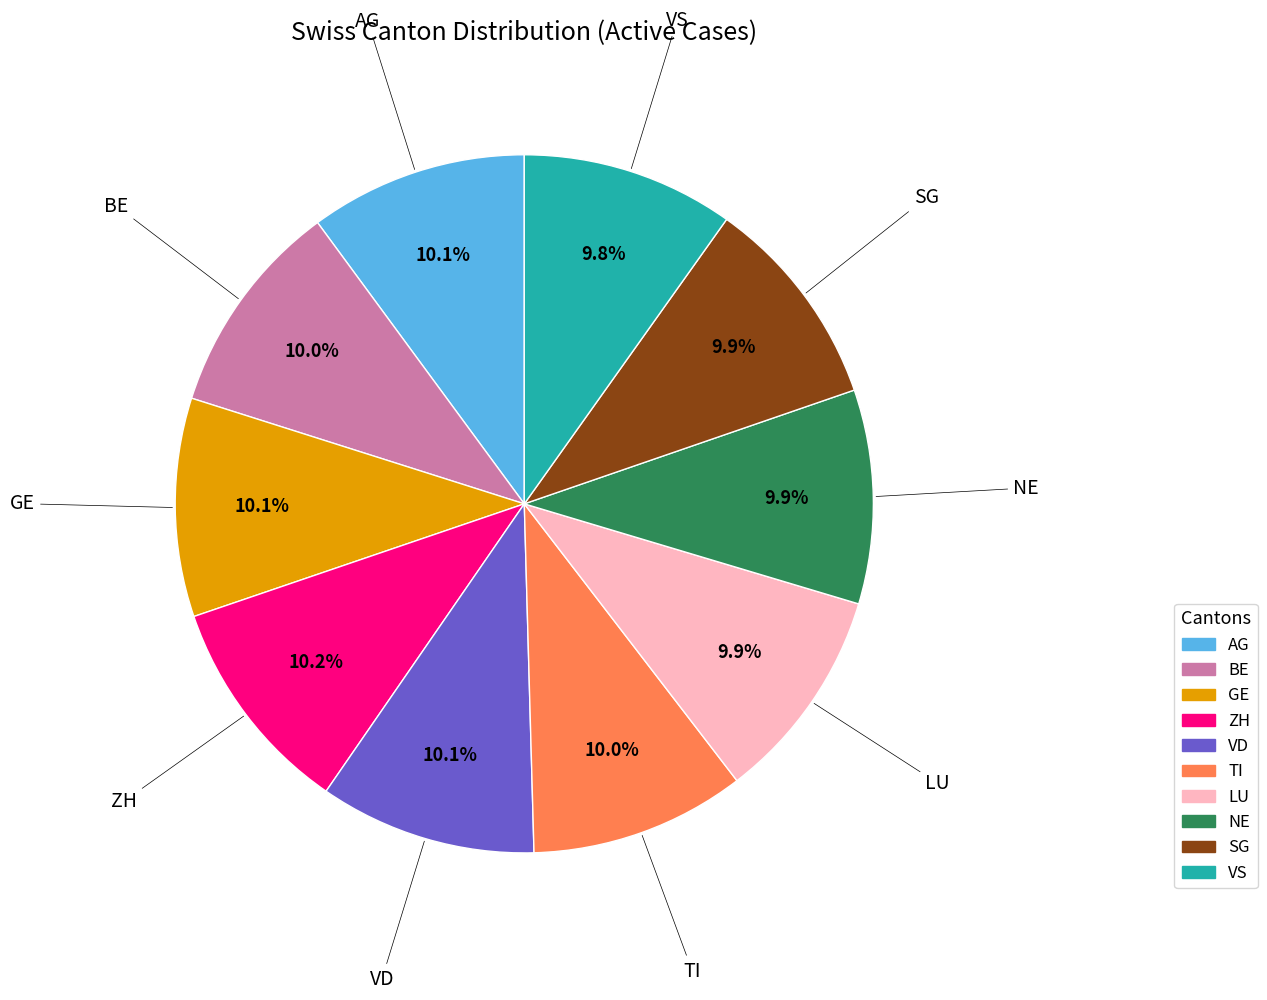

Is there a majority slice in this chart?

No